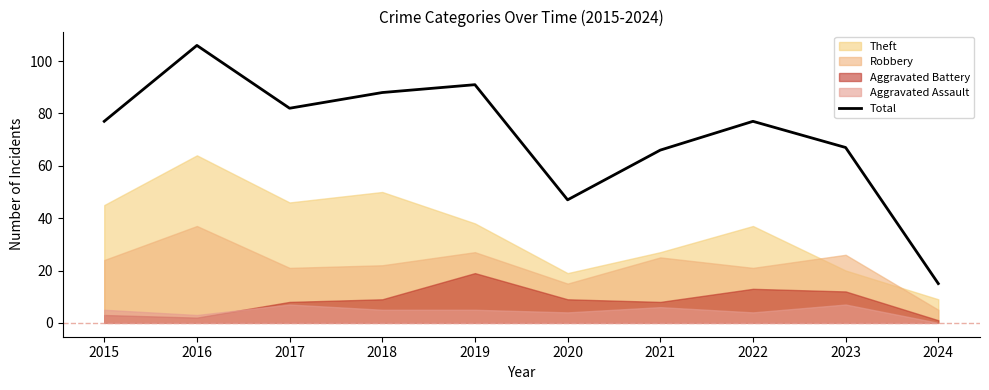

Reading left to right, what are all the values shown in this chart?

2015=77	2016=106	2017=82	2018=88	2019=91	2020=47	2021=66	2022=77	2023=67	2024=15